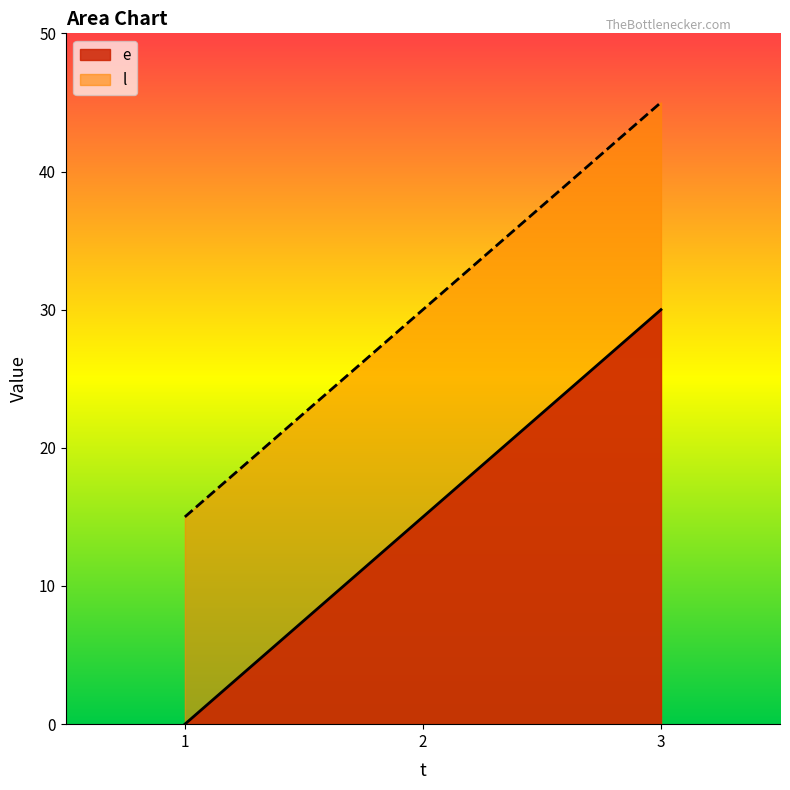

At which category is the sum across all series the highest?

3